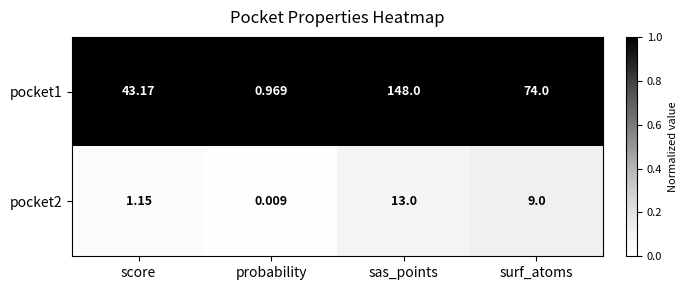

At which category is the sum across all series the highest?

sas_points